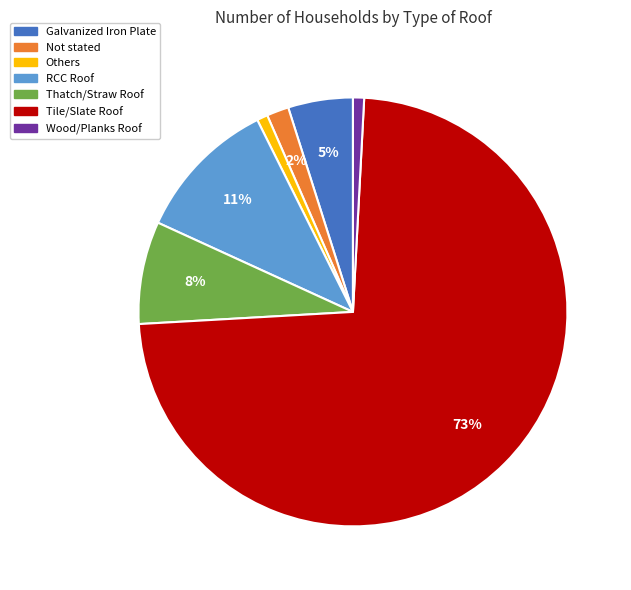

How many slices are in this pie chart?

7